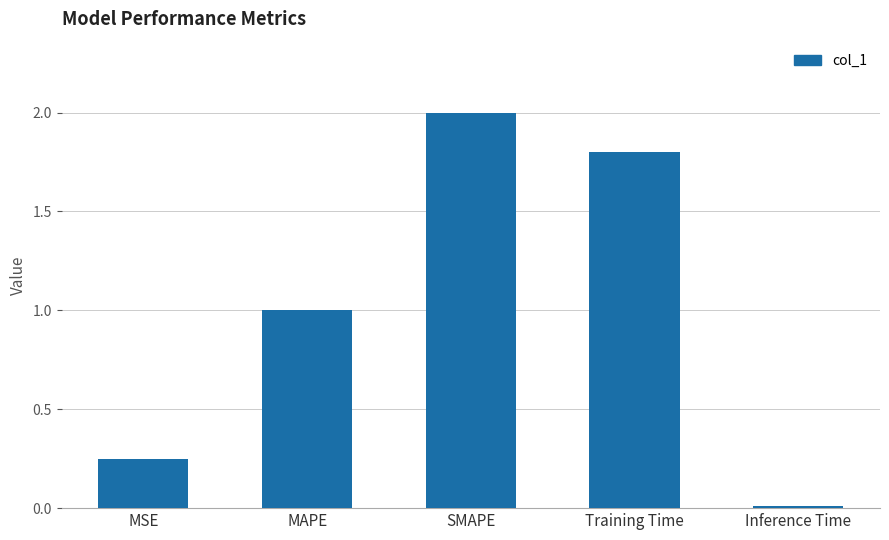

The value at Training Time is 1.8. True or false?

True